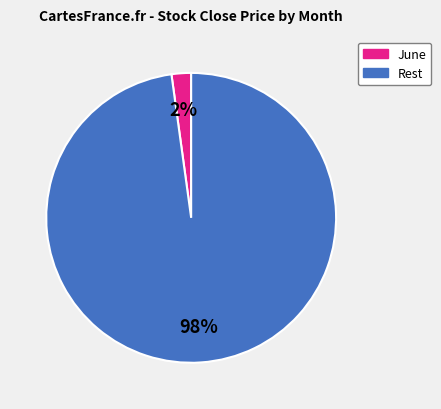

To the nearest percent, what is the average slice percentage?

50%